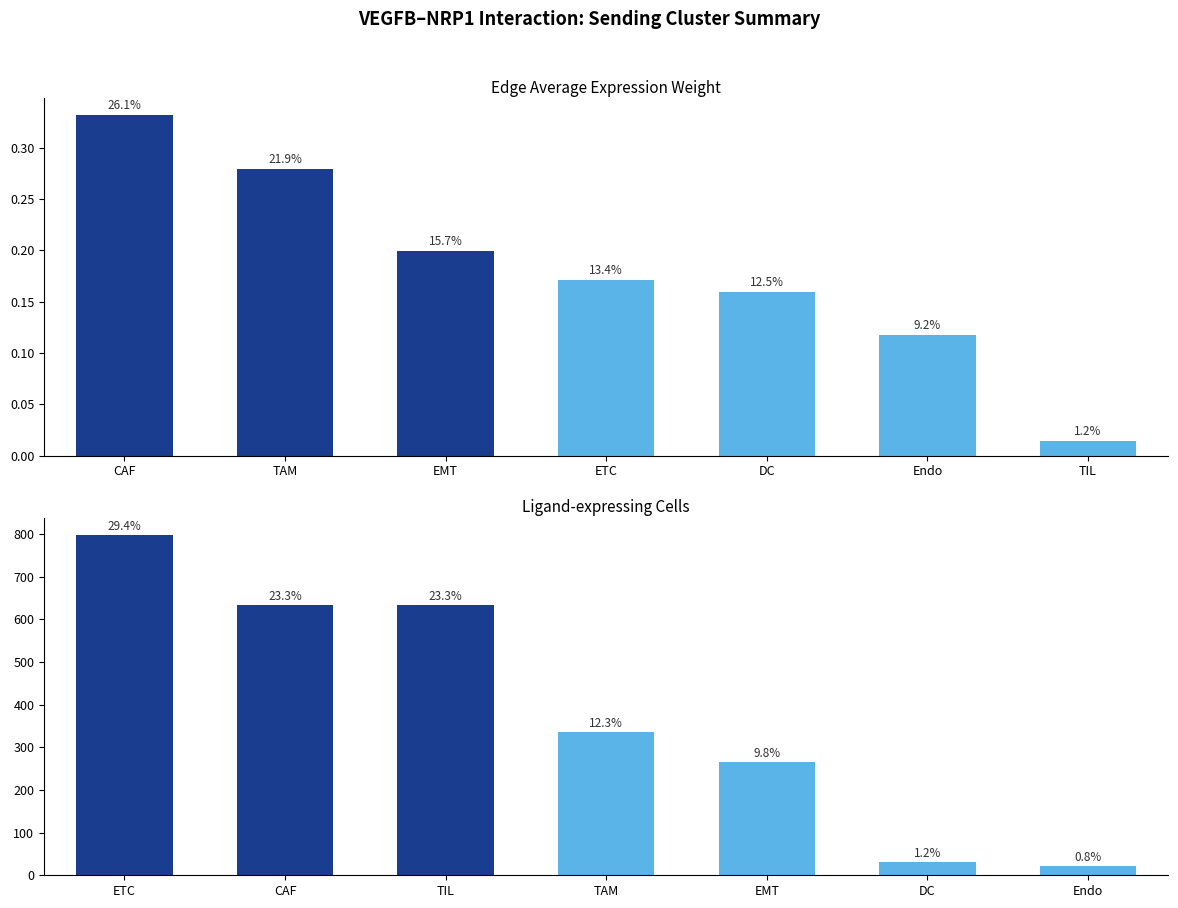

At which category is the sum across all series the highest?

CAF